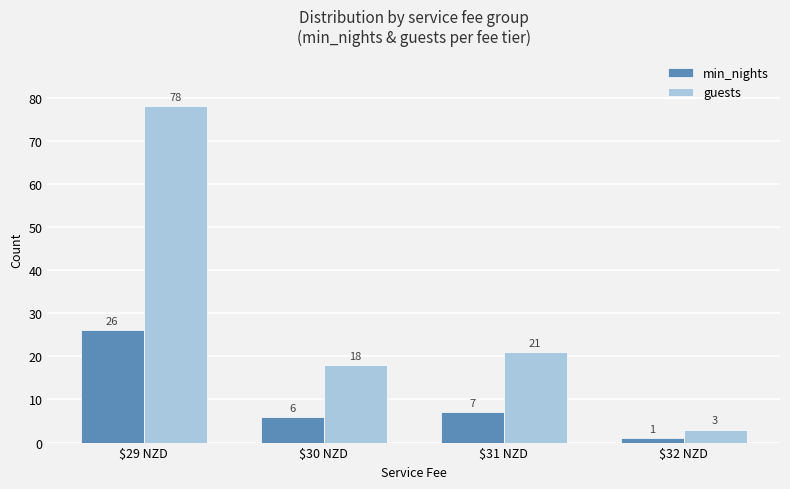

Reading right to left, list all the values displayed in this chart.

min_nights: 1	7	6	26
guests: 3	21	18	78